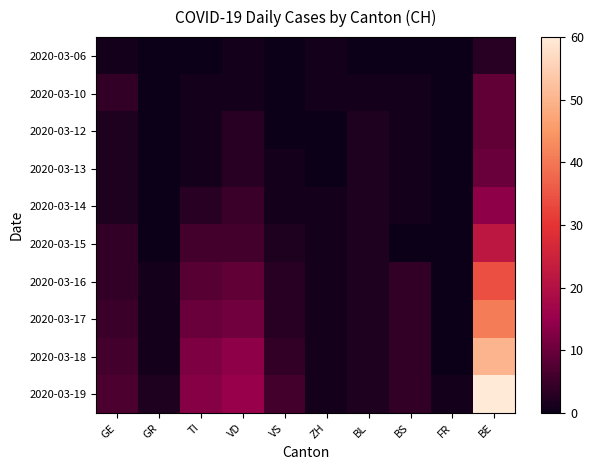

Reading right to left, list all the values displayed in this chart.

2020-03-06: BE=3	FR=0	BS=0	BL=0	ZH=1	VS=0	VD=1	TI=0	GR=0	GE=1
2020-03-10: BE=9	FR=0	BS=1	BL=1	ZH=1	VS=0	VD=1	TI=1	GR=0	GE=4
2020-03-12: BE=9	FR=0	BS=1	BL=2	ZH=0	VS=0	VD=3	TI=1	GR=0	GE=2
2020-03-13: BE=10	FR=0	BS=1	BL=2	ZH=0	VS=1	VD=3	TI=1	GR=0	GE=2
2020-03-14: BE=14	FR=0	BS=1	BL=2	ZH=1	VS=1	VD=5	TI=3	GR=0	GE=2
2020-03-15: BE=22	FR=0	BS=0	BL=2	ZH=1	VS=2	VD=6	TI=6	GR=0	GE=4
2020-03-16: BE=34	FR=0	BS=4	BL=2	ZH=1	VS=3	VD=9	TI=8	GR=1	GE=4
2020-03-17: BE=41	FR=0	BS=4	BL=2	ZH=1	VS=3	VD=11	TI=10	GR=1	GE=5
2020-03-18: BE=50	FR=0	BS=4	BL=2	ZH=1	VS=4	VD=14	TI=12	GR=1	GE=6
2020-03-19: BE=60	FR=1	BS=4	BL=2	ZH=1	VS=6	VD=15	TI=13	GR=2	GE=7